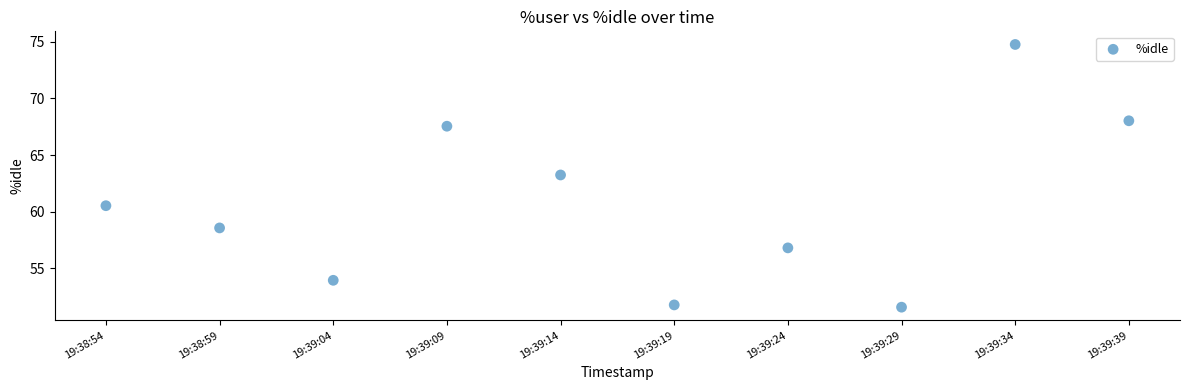

What is the average Y value?

60.7